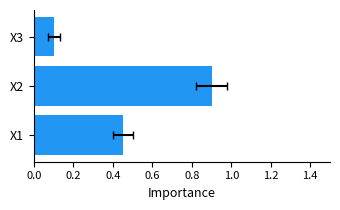

Between 0.2 and 0.0, which is larger?

0.2